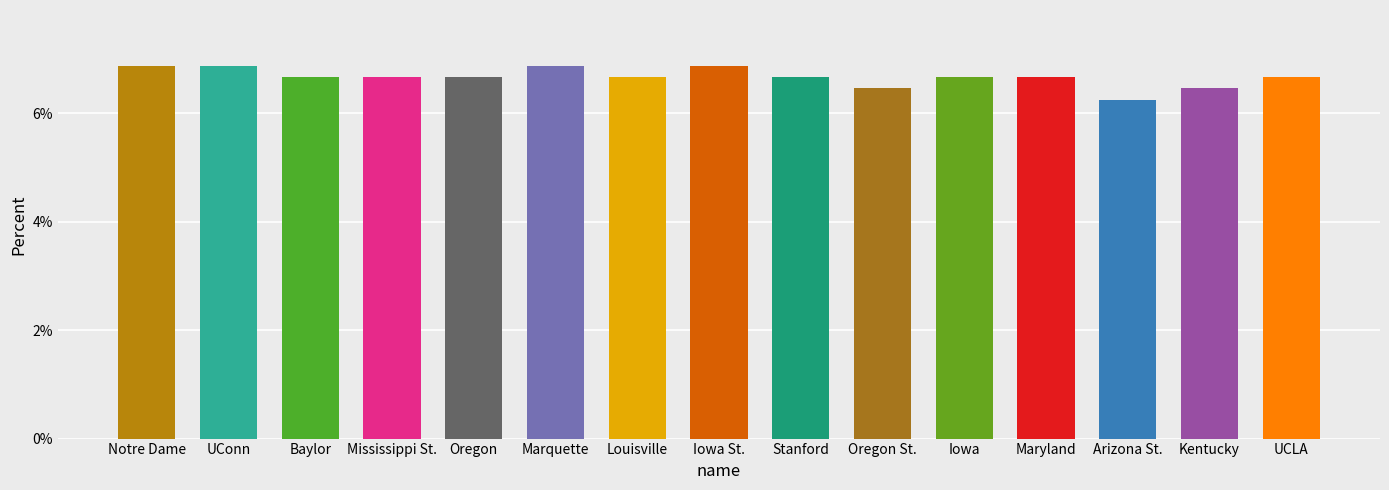

Is it true that the value at Arizona St. is 2.1?

False